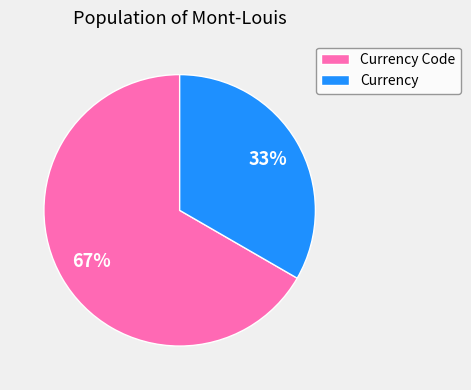

To the nearest percent, what is the average slice percentage?

50%